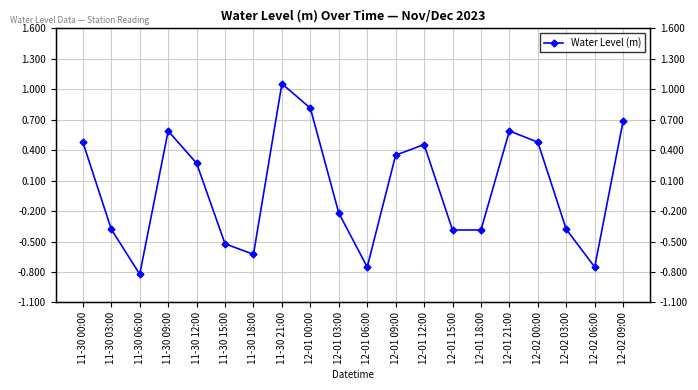

How many values exceed 0?

10